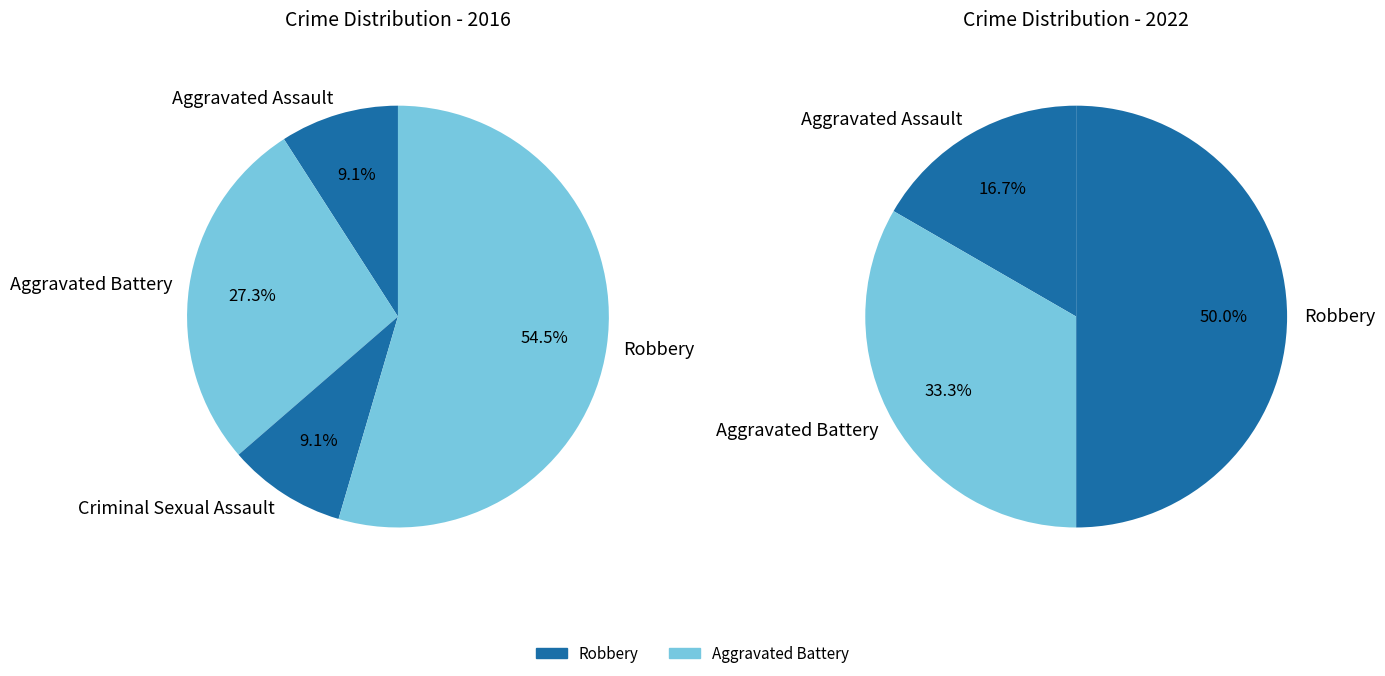

Rank the series by their maximum value, from lowest to highest.

values_2022, values_2016